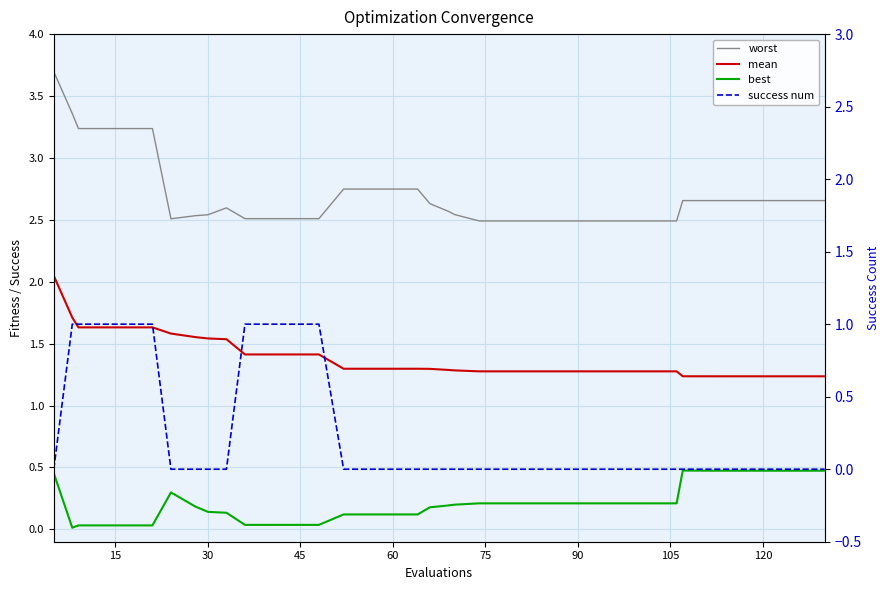

What is the total value across all series at 15?

6.1